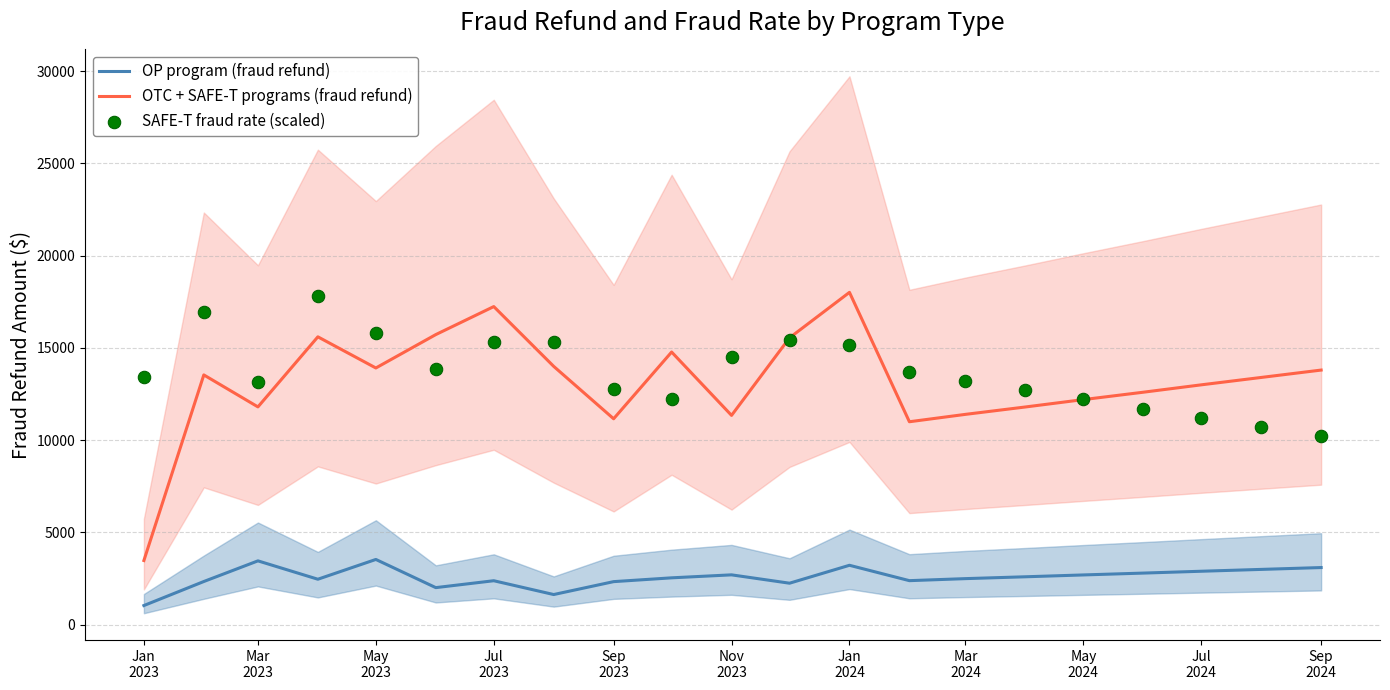

True or false: OP program (fraud refund) and OTC + SAFE-T programs (fraud refund) cross at least once.

False